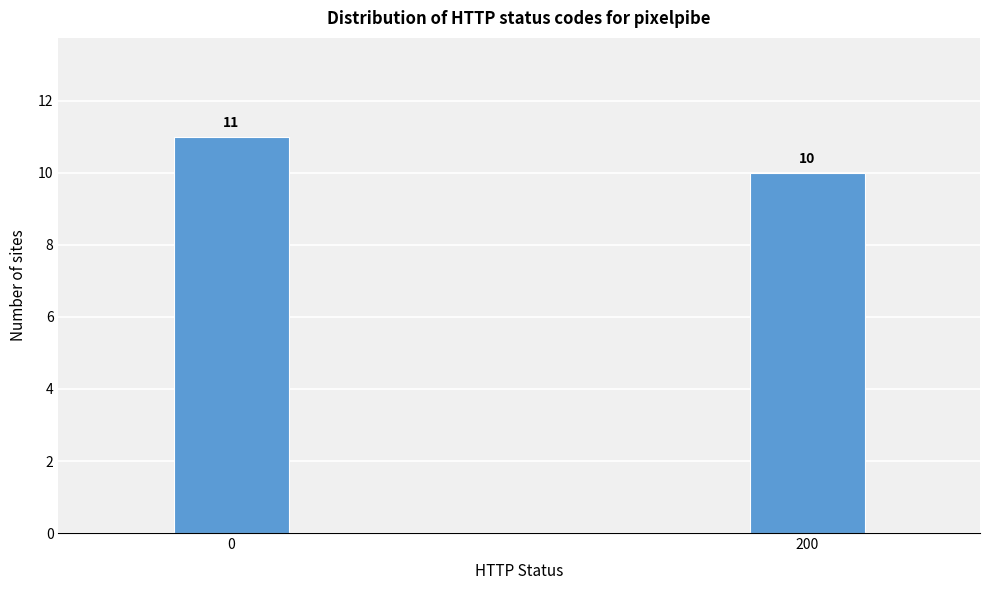

Reading left to right, extract all data points from this chart.

11	10